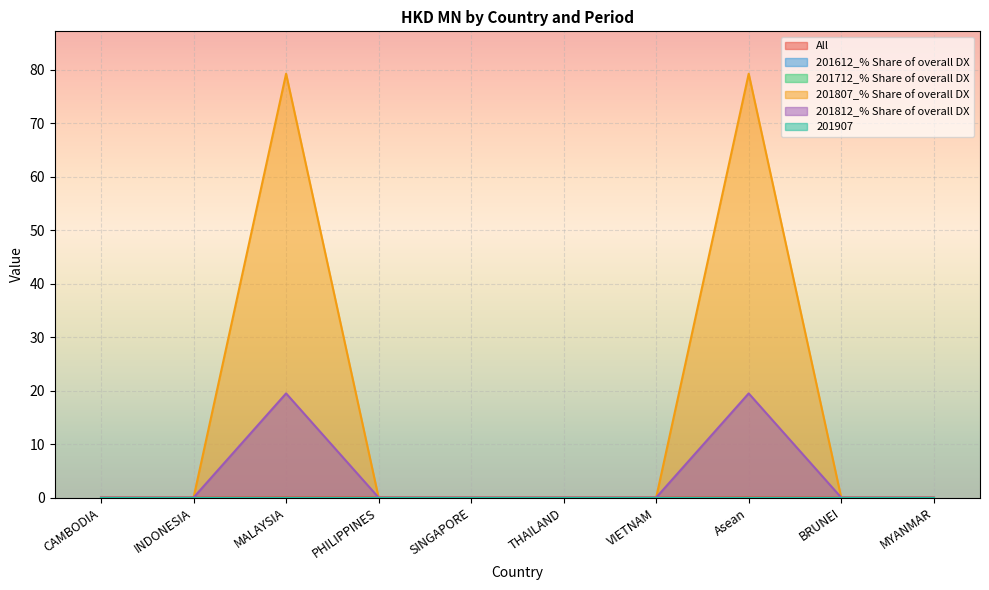

What is the sum of the 201812_% Share of overall DX values at MALAYSIA and BRUNEI?

19.5